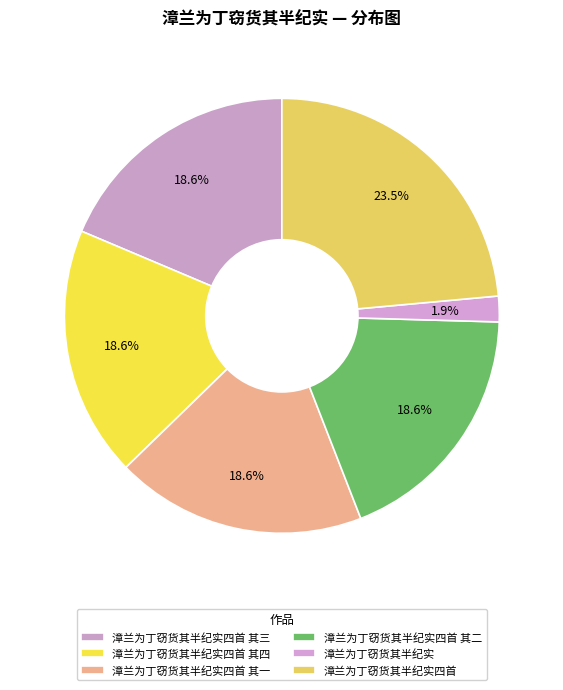

Combined, do 漳兰为丁窃货其半纪实四首 其一 and 漳兰为丁窃货其半纪实 account for over 50%?

No